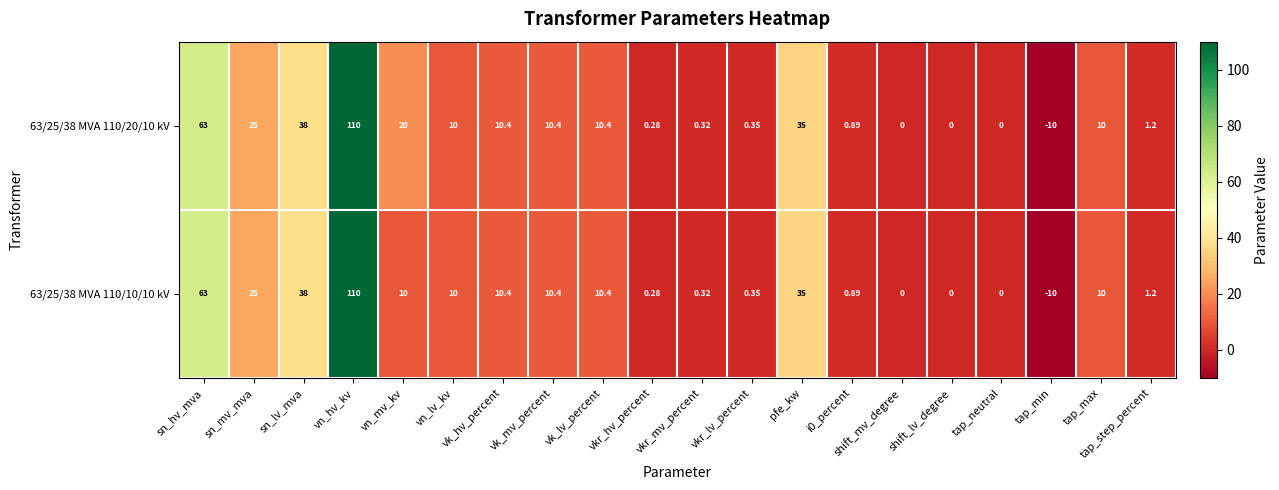

Is the value of 63/25/38 MVA 110/20/10 kV at vn_mv_kv greater than the value of 63/25/38 MVA 110/10/10 kV at vn_mv_kv?

Yes